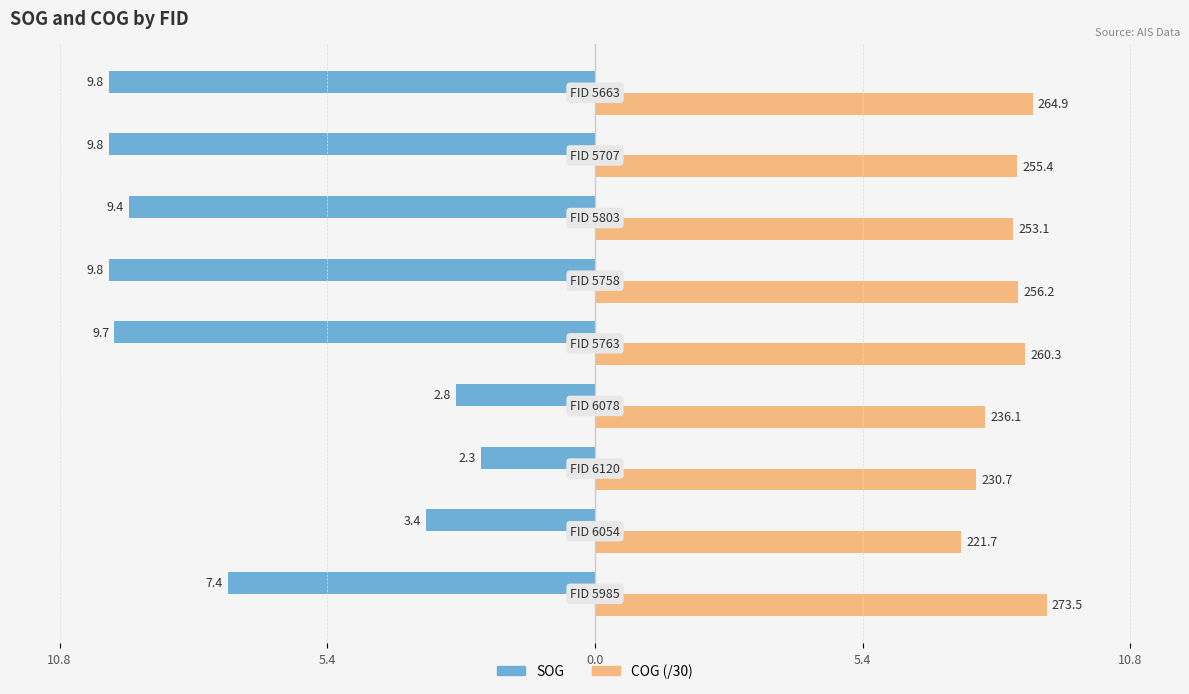

What are all the series names shown in the legend?

SOG, COG (/30)